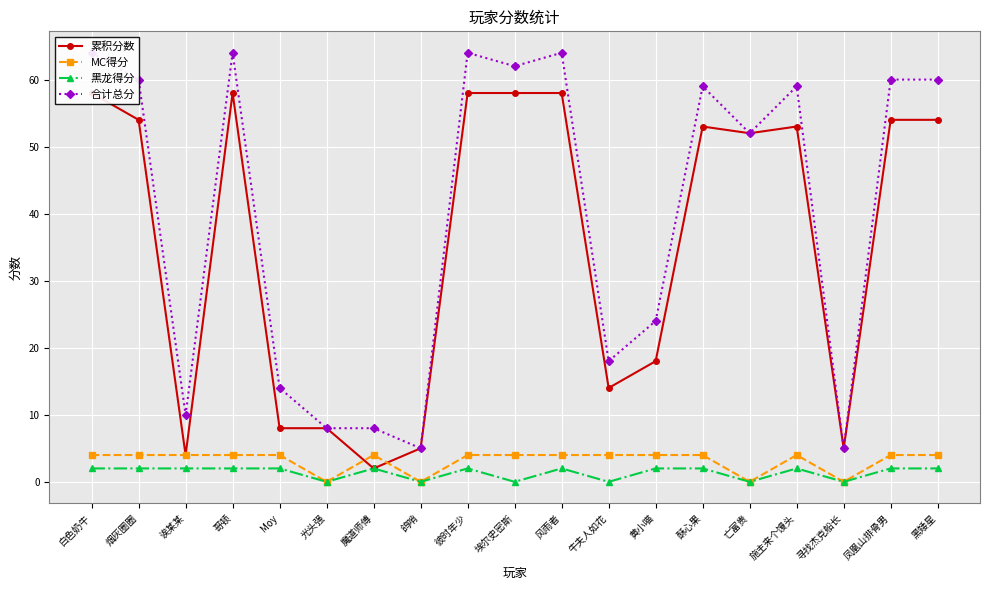

At which label is 累积分数 closest to 30?

黄小喵